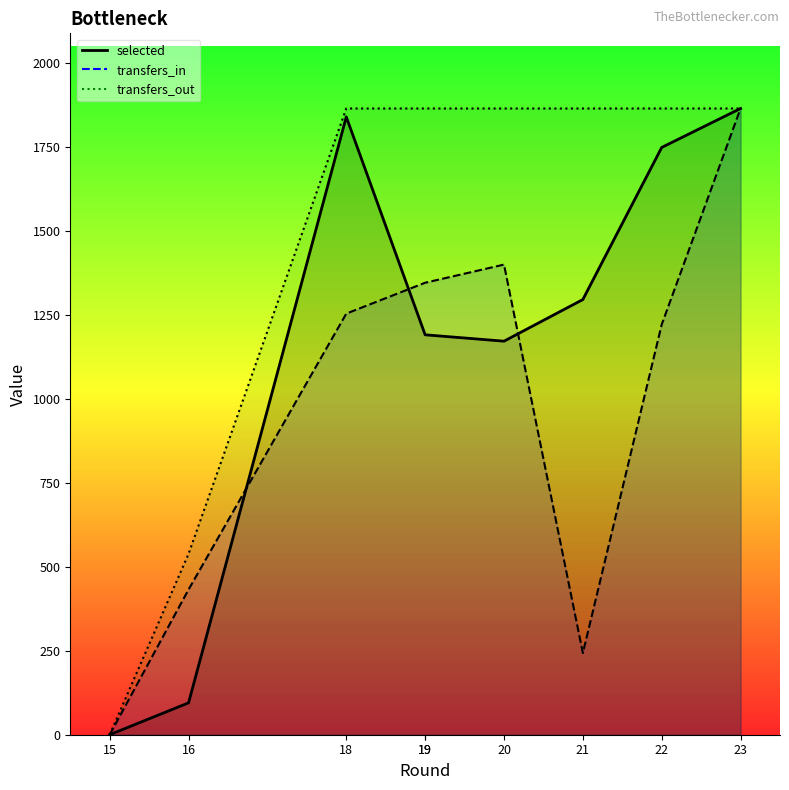

What is the value of the transfers_in point at the 3rd from the left?

1254.1